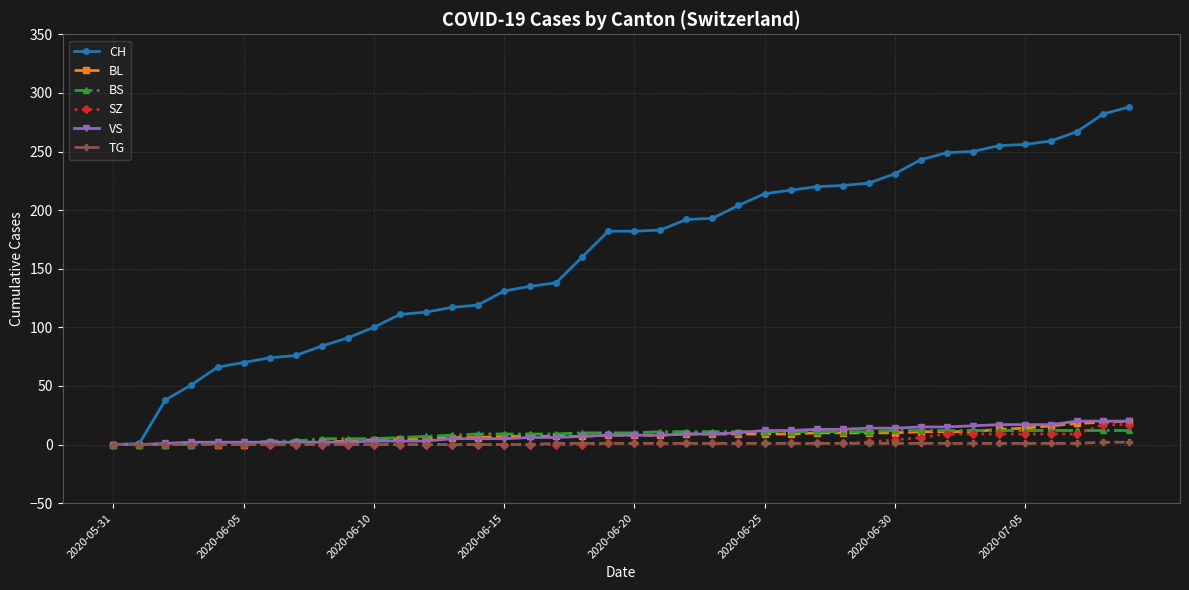

What is the value of the VS point at the 24th from the left?

9